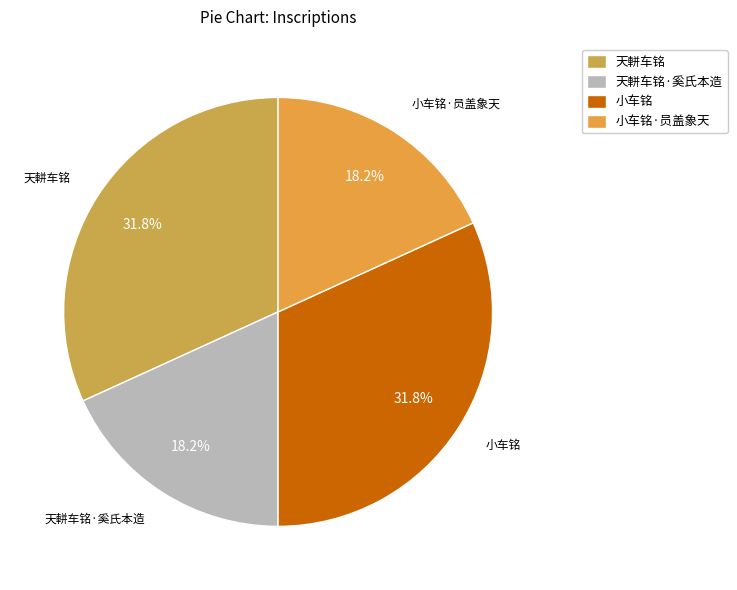

Which has a higher value, 小车铭 or 小车铭·员盖象天?

小车铭